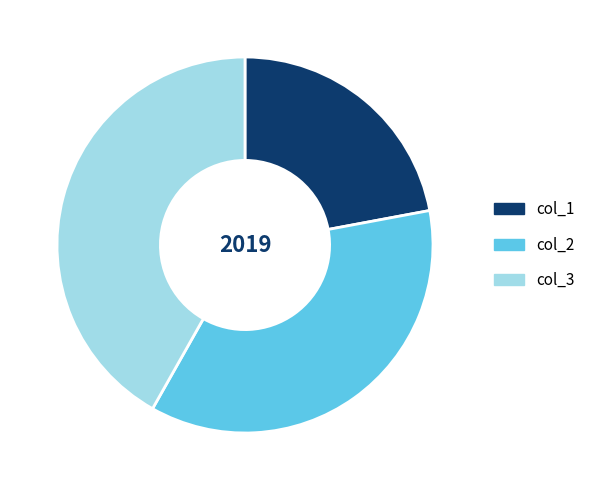

Which category has the smallest portion of the pie?

col_1